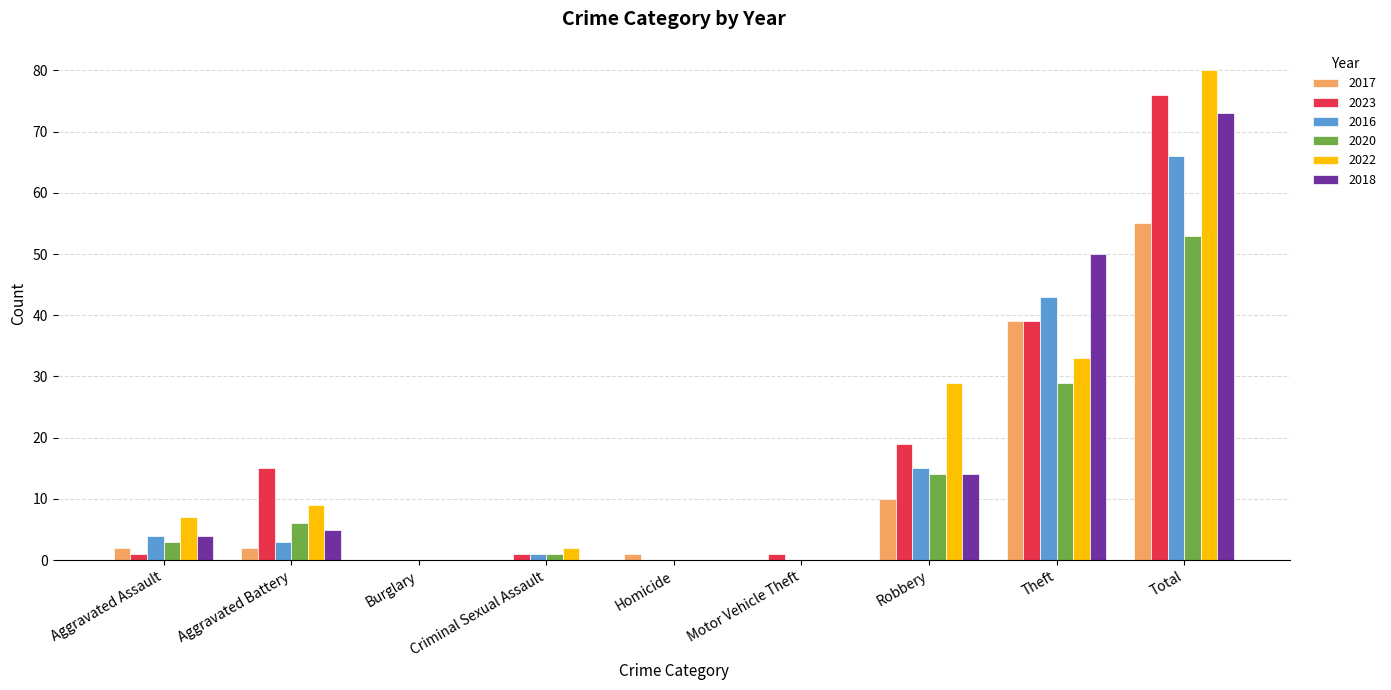

The 2020 series shows 18 at Theft. True or false?

False